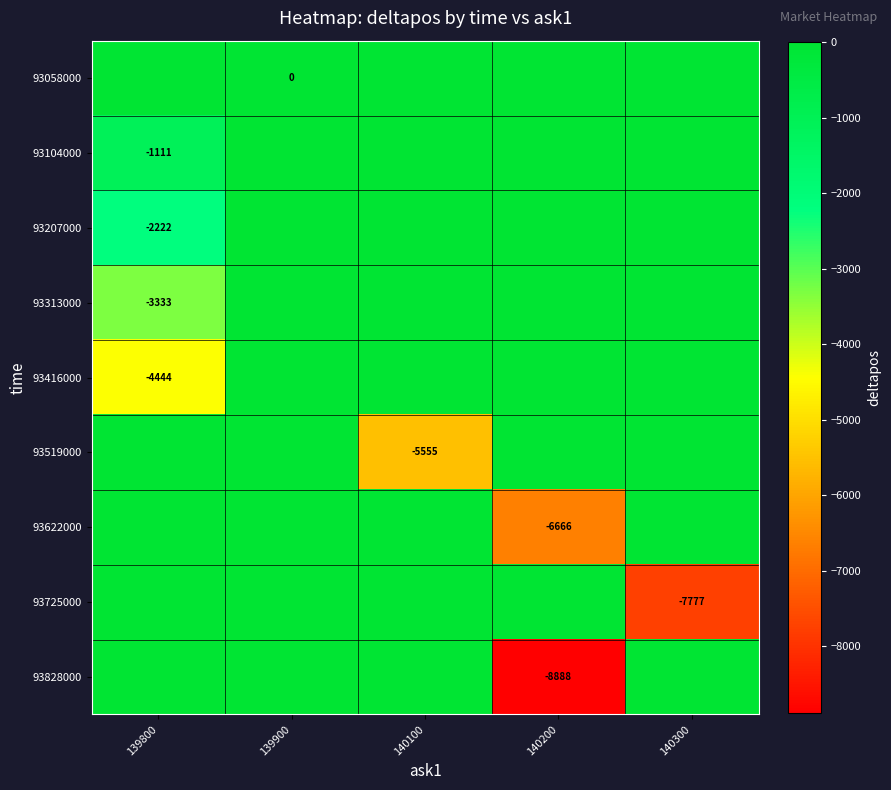

At how many categories does at least one series exceed -2829?

5